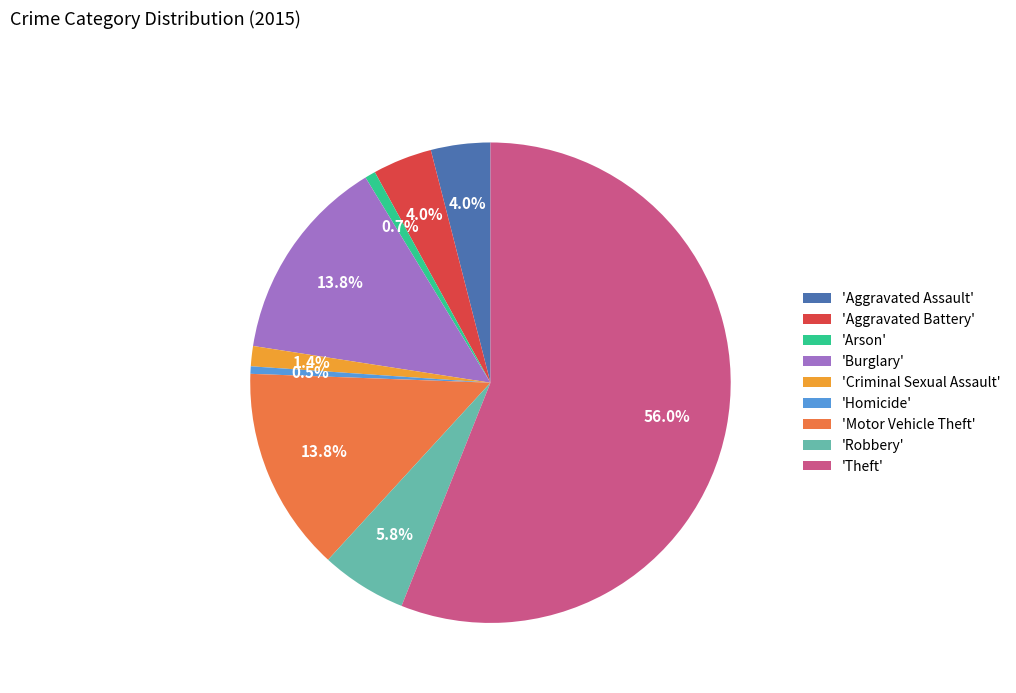

Count the number of slices in the pie.

9